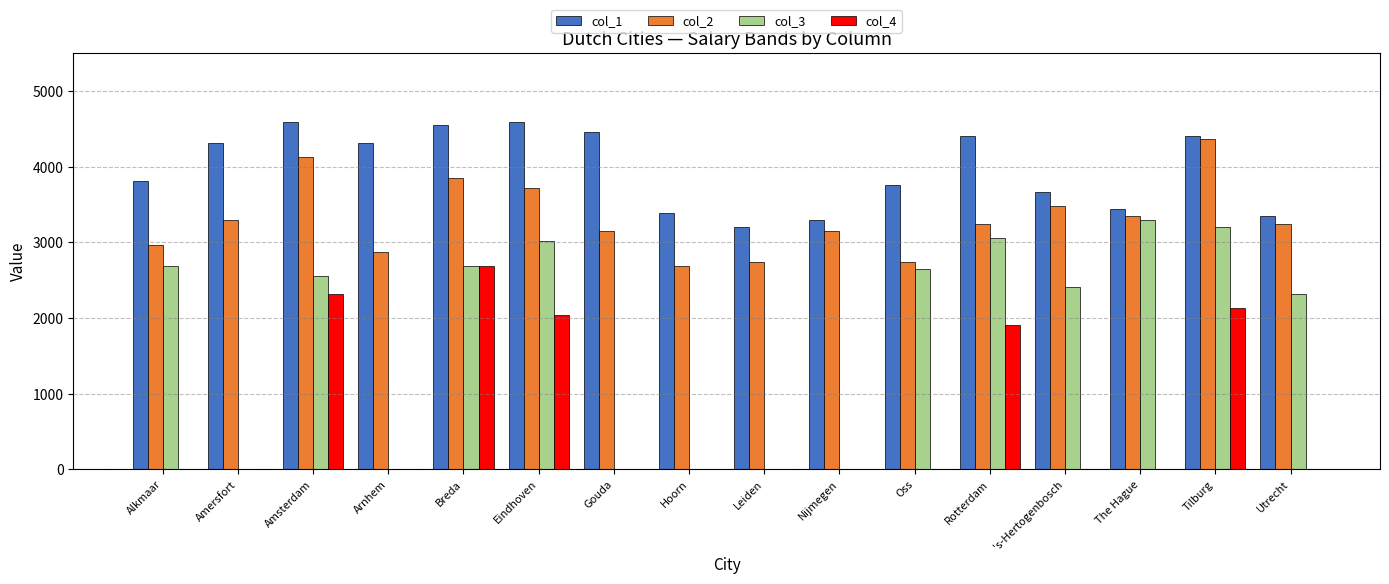

Which series changed the most between Amersfort and Oss?

col_3